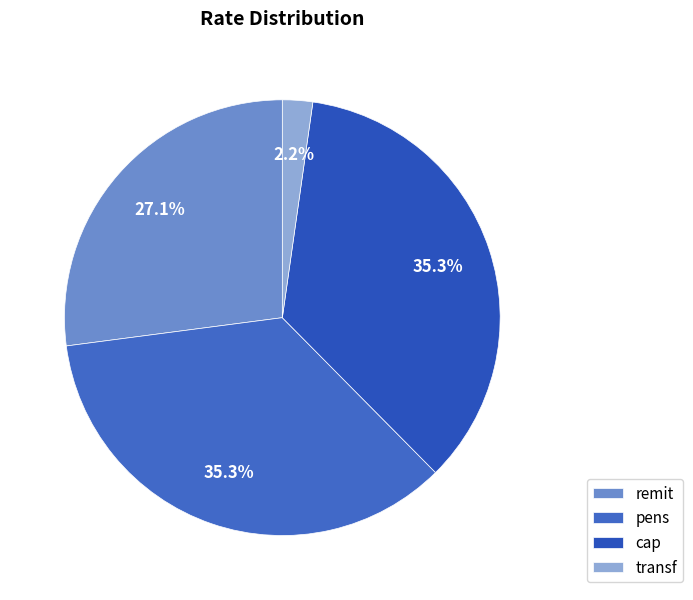

To the nearest percent, what portion does pens represent?

35%